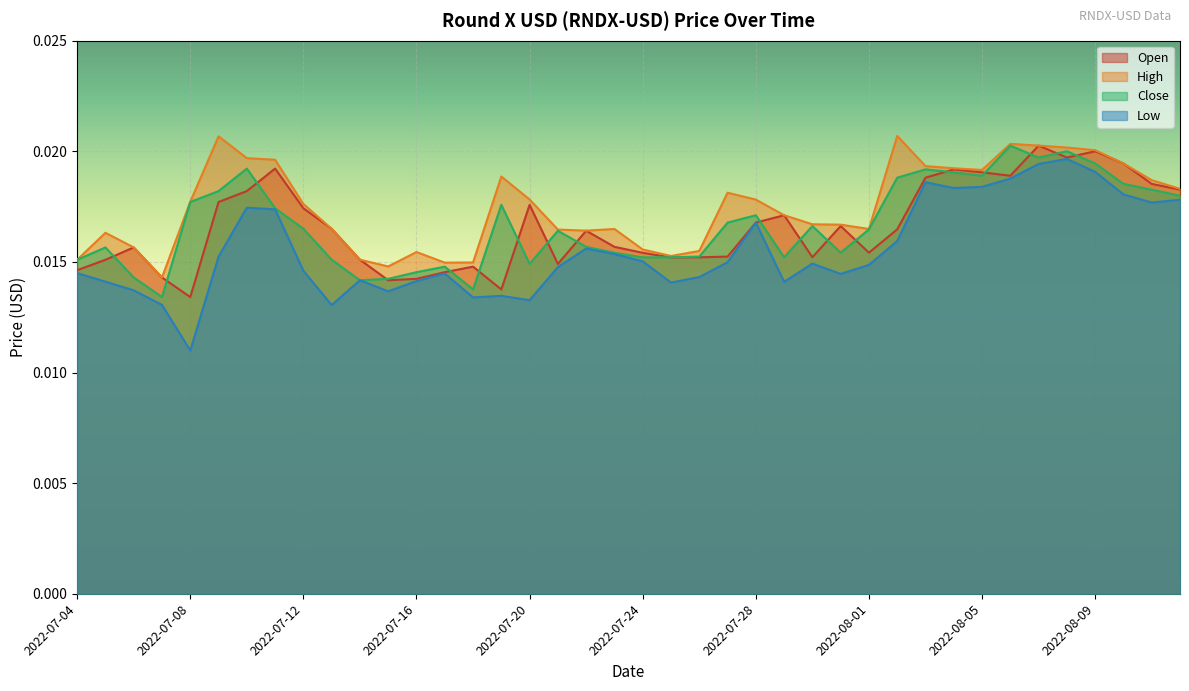

At which label is Open closest to 0?

2022-07-08